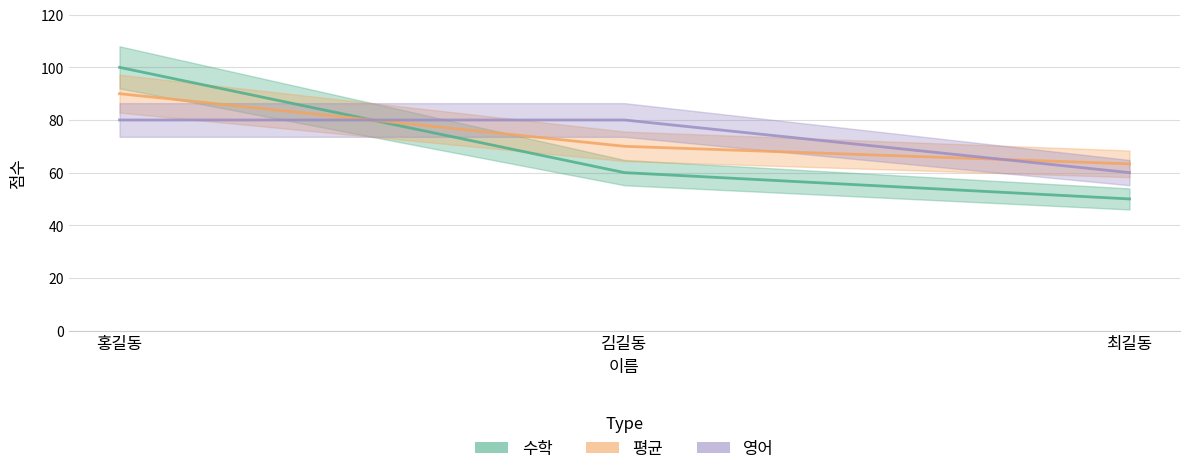

Is this an area chart (filled region under the line)?

No